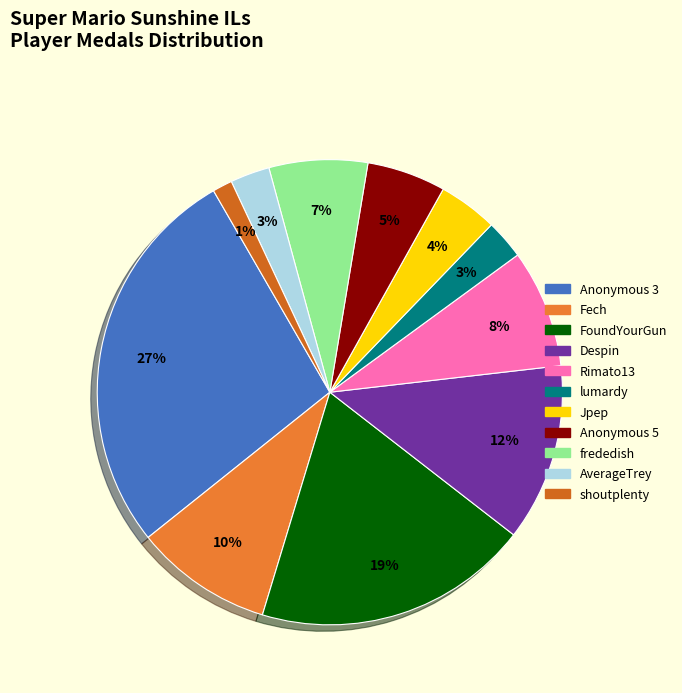

To the nearest percent, what is the combined percentage of Fech and AverageTrey?

12%